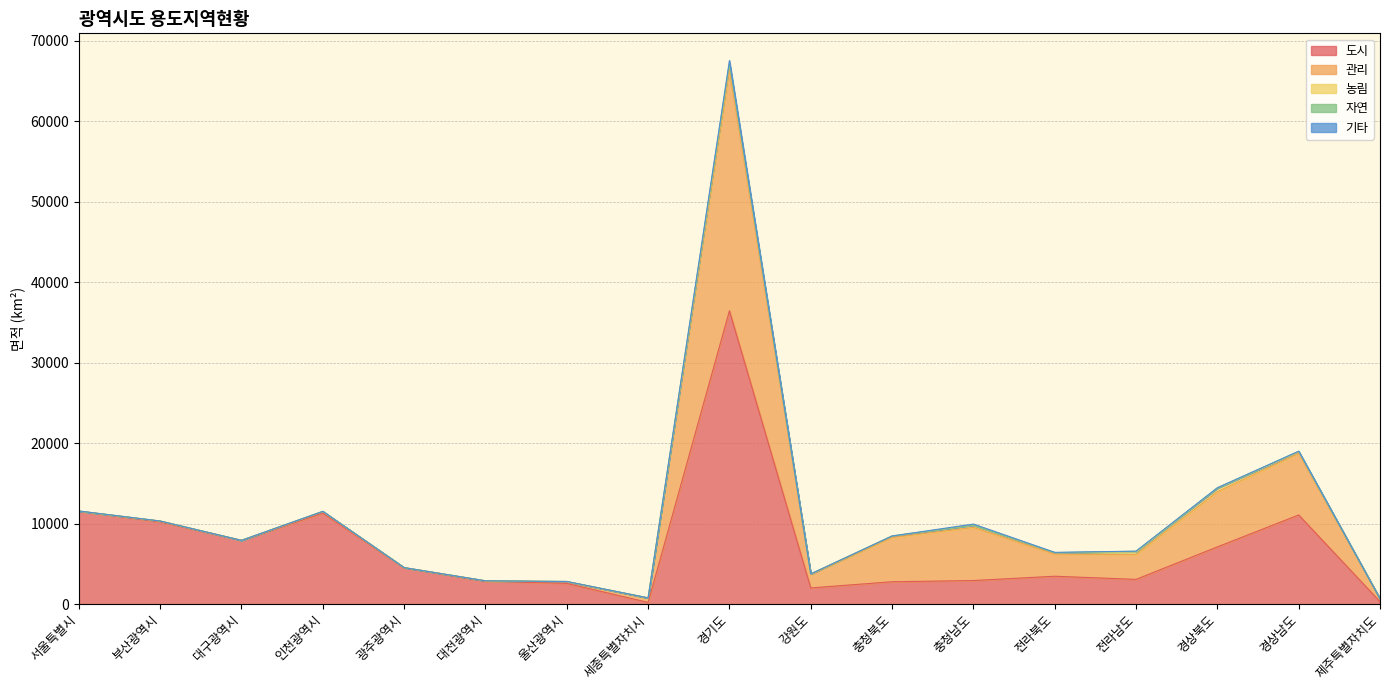

Where is the first local maximum for 관리?

부산광역시